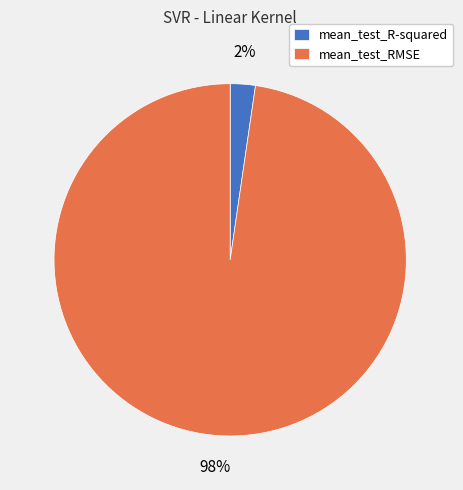

Rank the categories by value from highest to lowest.

mean_test_RMSE, mean_test_R-squared